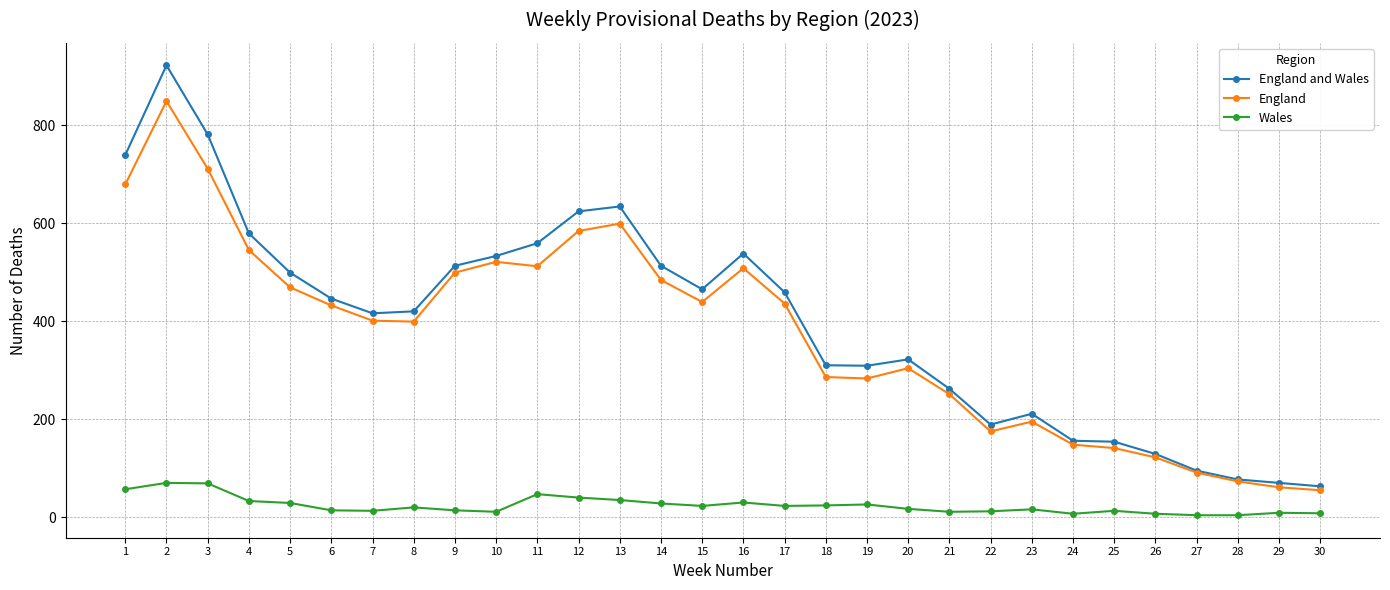

True or false: Wales has more than 0 points higher than both neighbors.

True